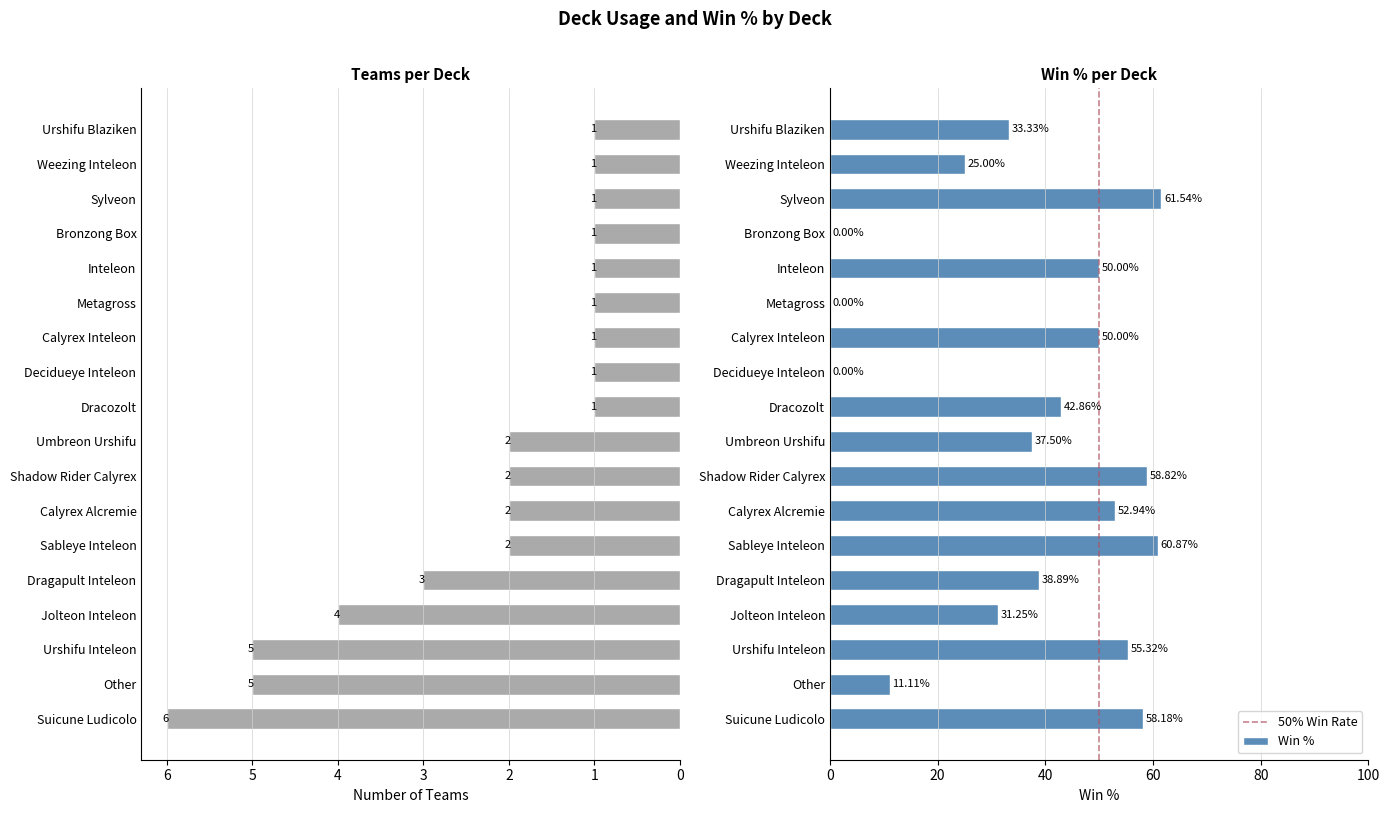

What is the sum of all Win % values?

667.6